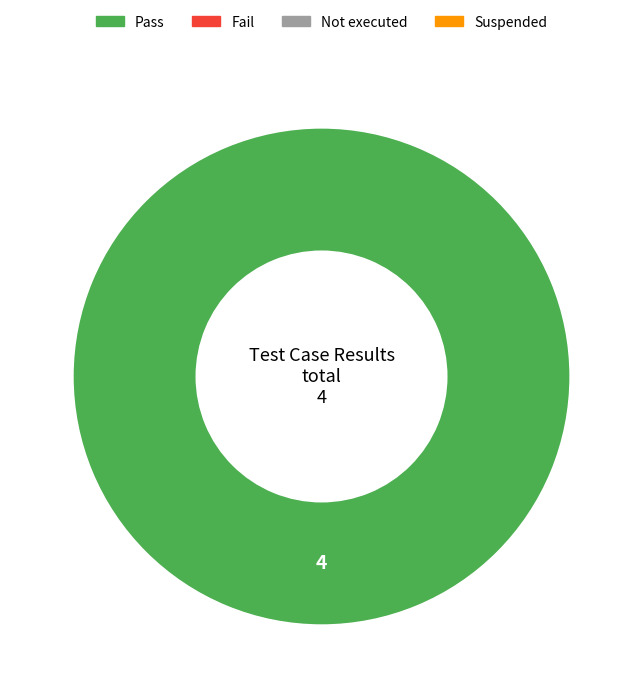

Is there a majority slice in this chart?

Yes